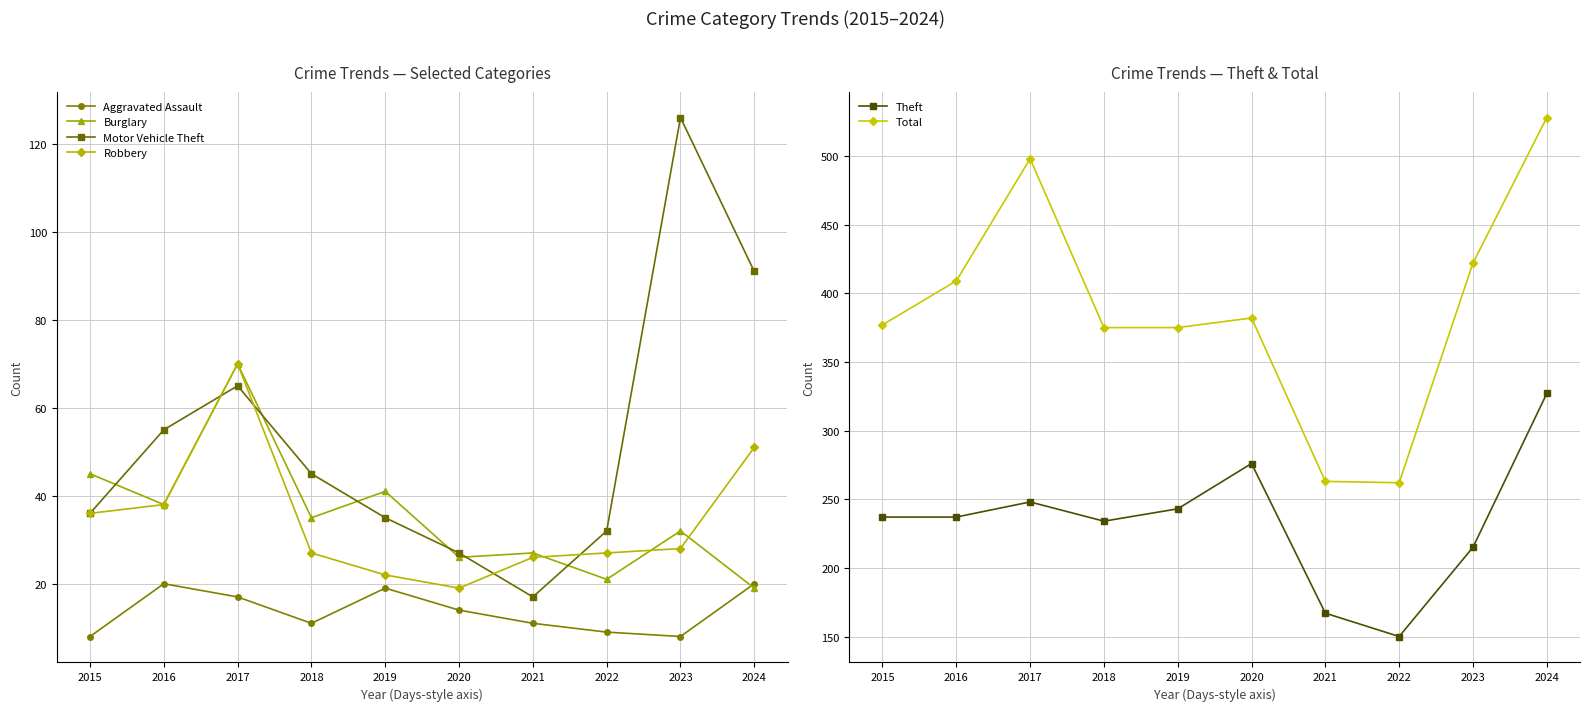

What are all the series names shown in the legend?

Aggravated Assault, Burglary, Motor Vehicle Theft, Robbery, Theft, Total